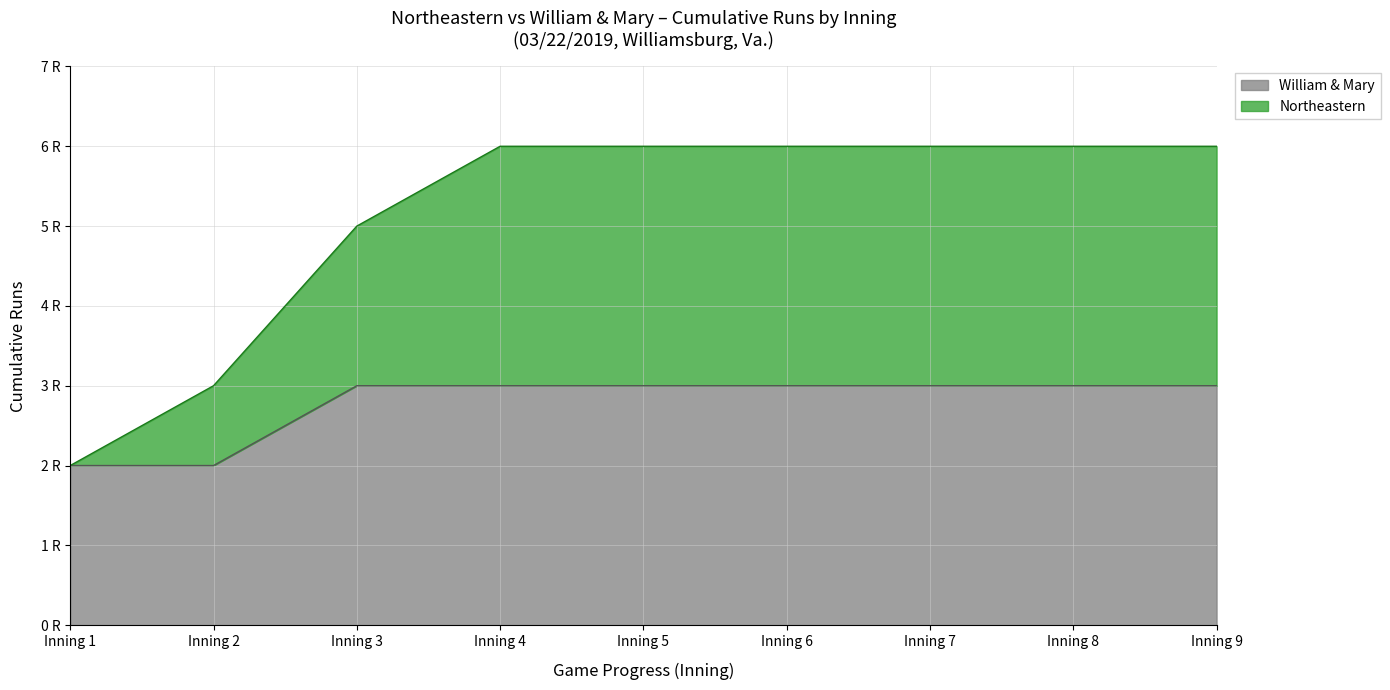

Which series changed the most between Inning 3 and Inning 9?

Northeastern